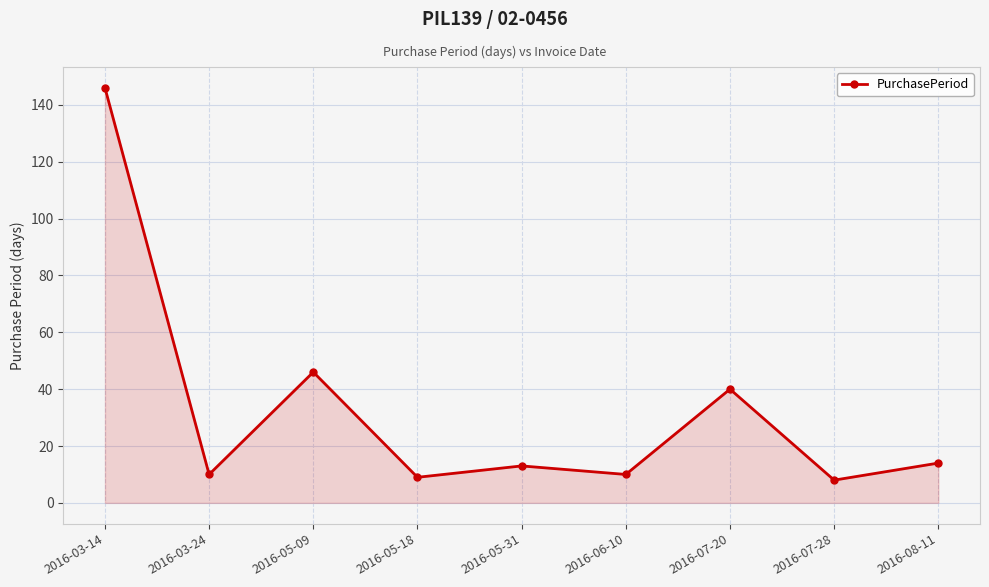

Does the chart have visible grid lines?

Yes